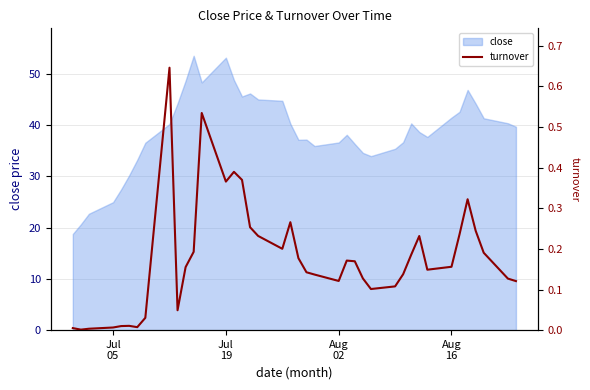

What is the highest value of the close series?

53.5